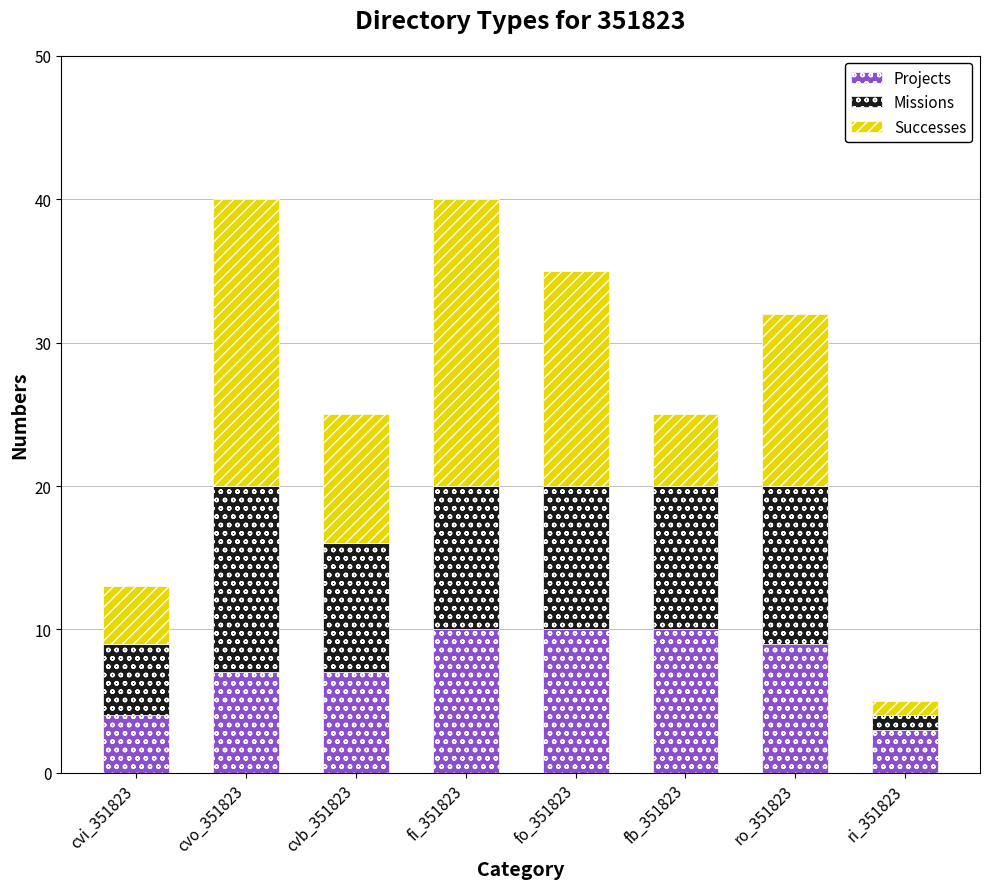

Does the chart contain stacked bars?

Yes